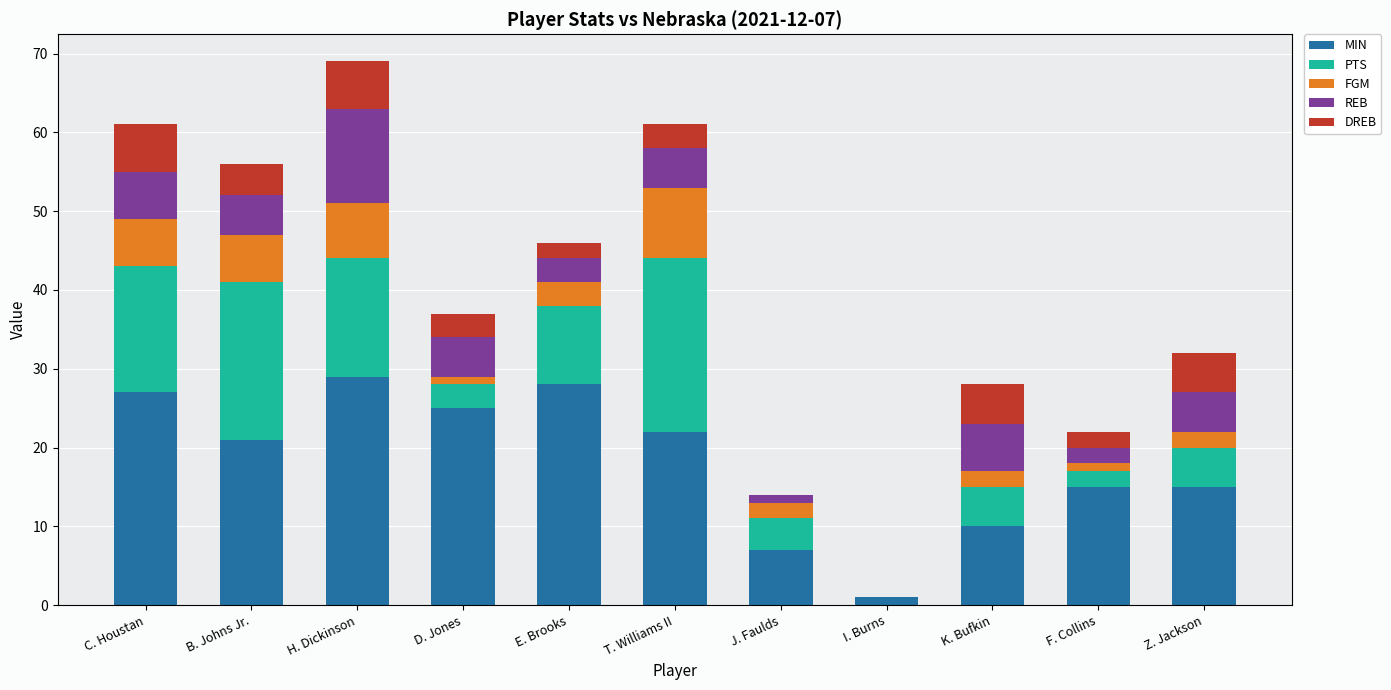

At which category is the sum across all series the highest?

H. Dickinson